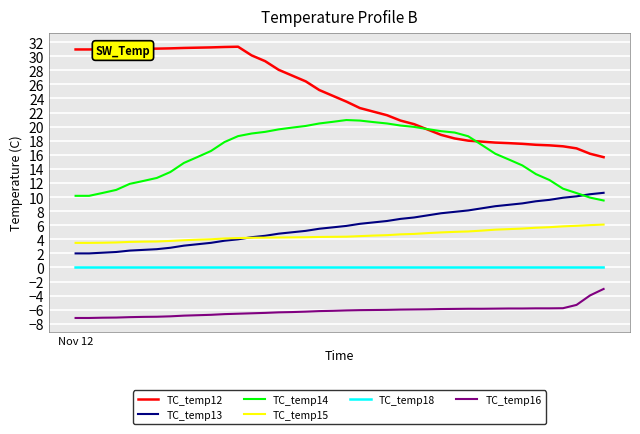

Which series has the widest spread of values?

TC_temp12